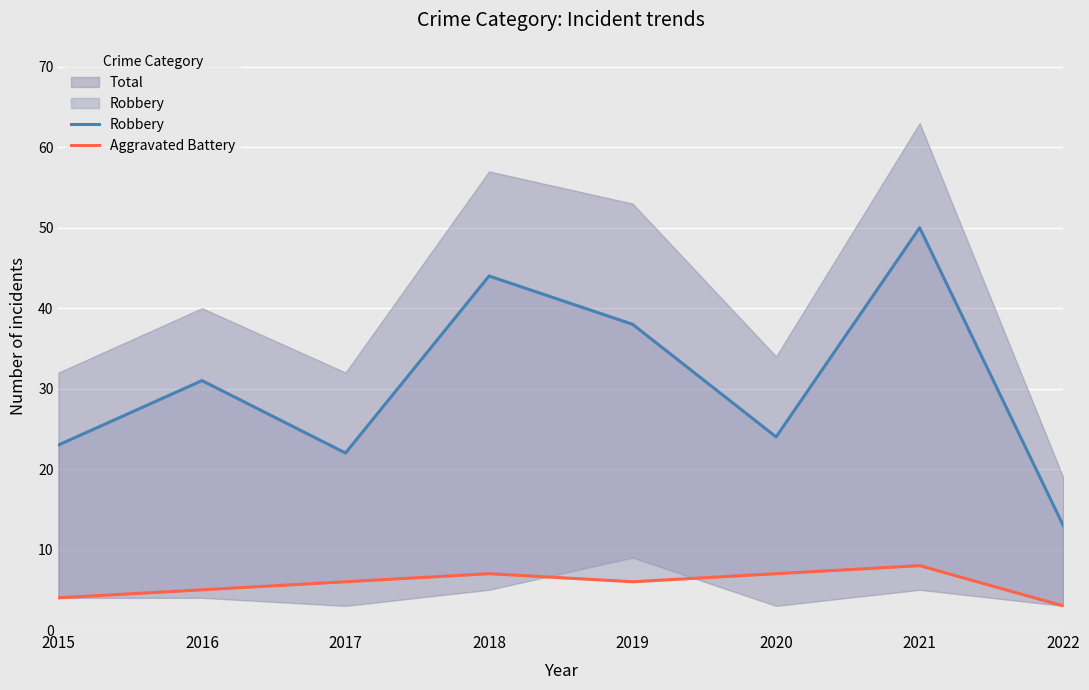

What is the sum of all Robbery values?

245